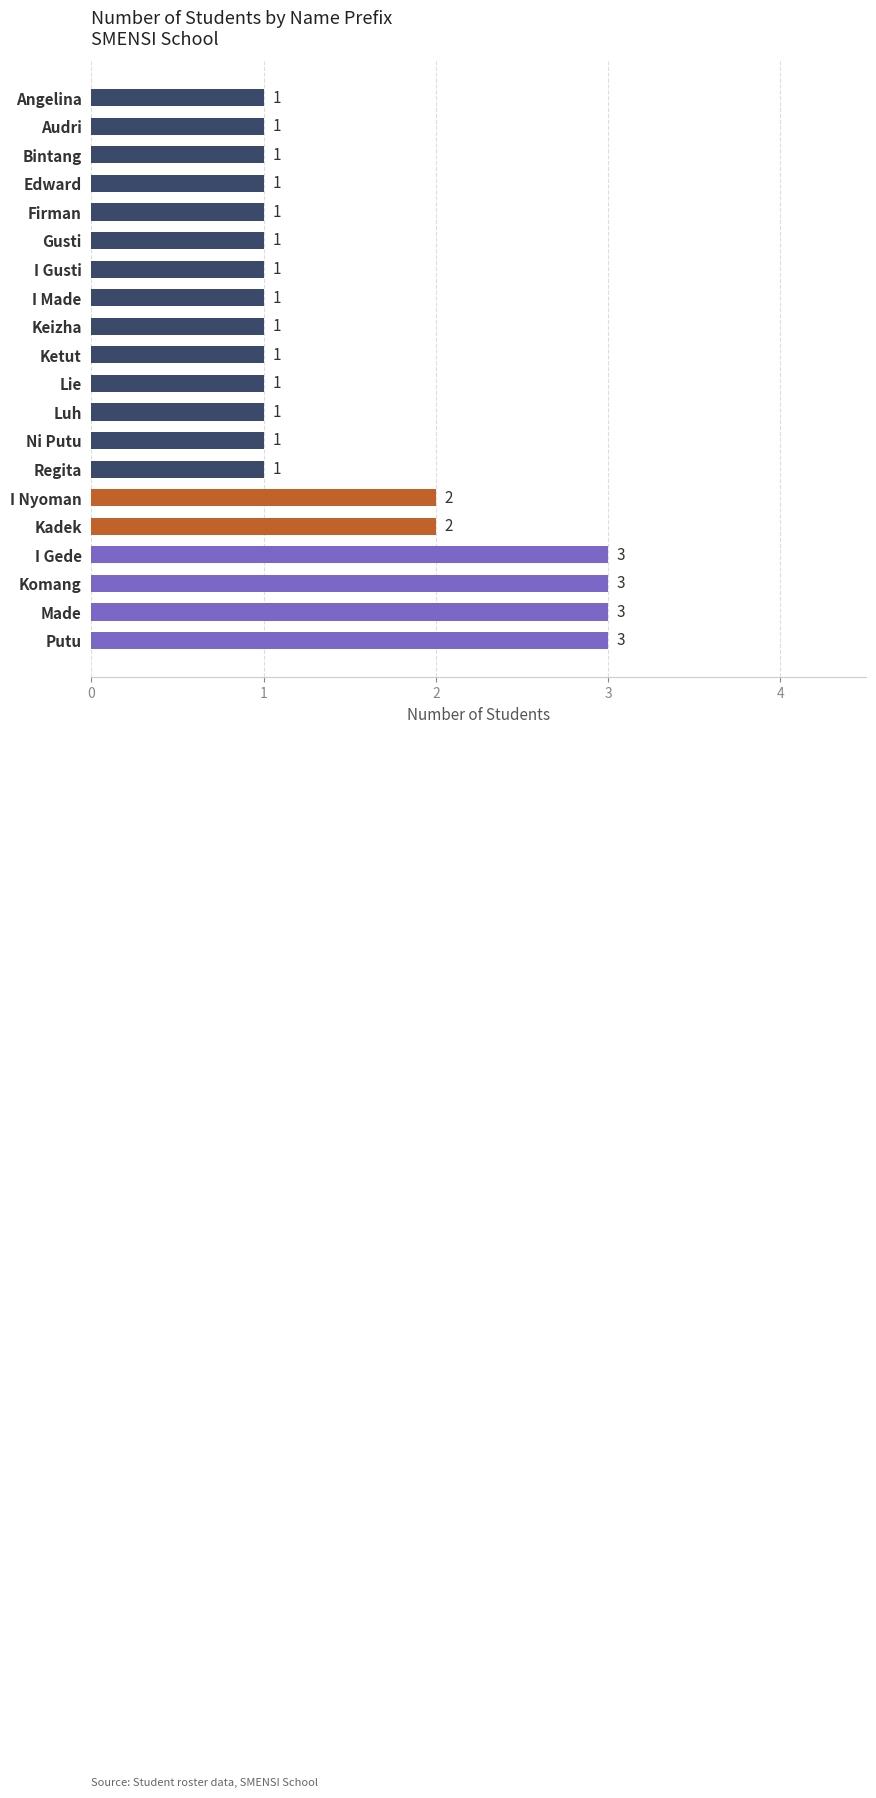

Which has a higher value, Audri or I Nyoman?

I Nyoman